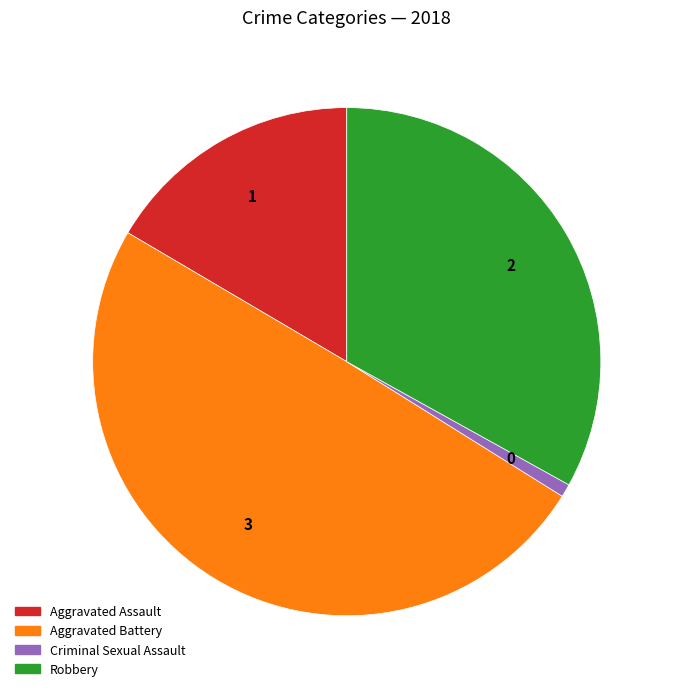

Do Criminal Sexual Assault and Aggravated Battery together represent more than half of the pie?

Yes